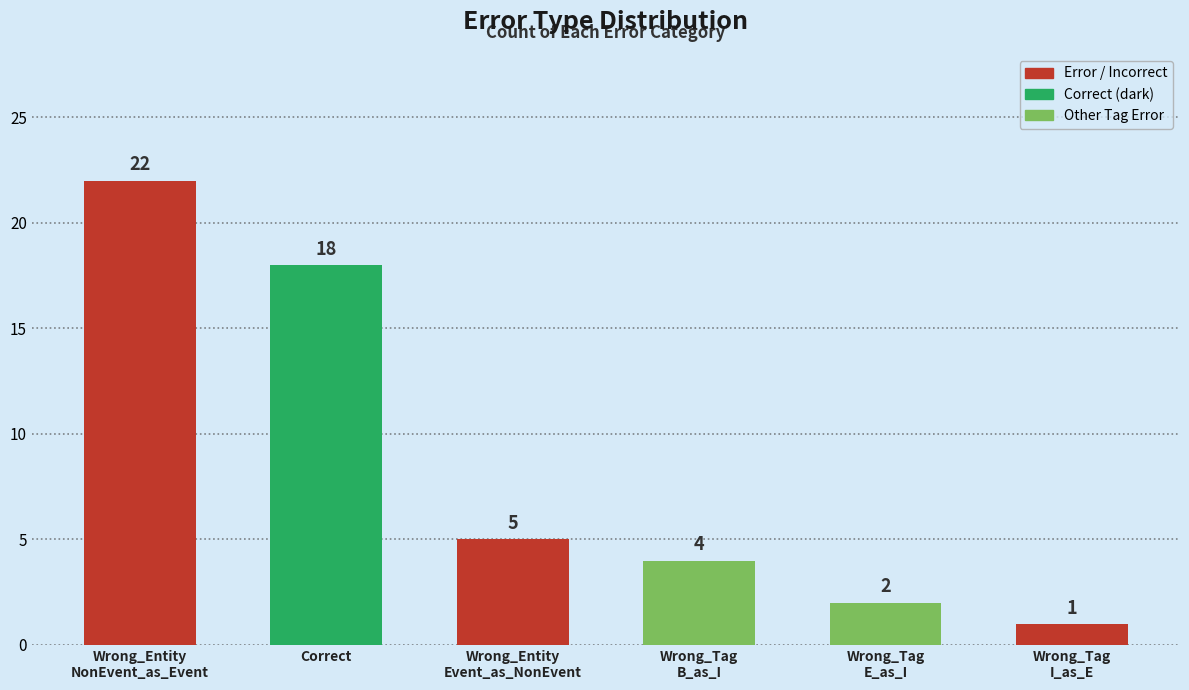

True or false: the data shows 22 at Wrong_Entity
NonEvent_as_Event.

True